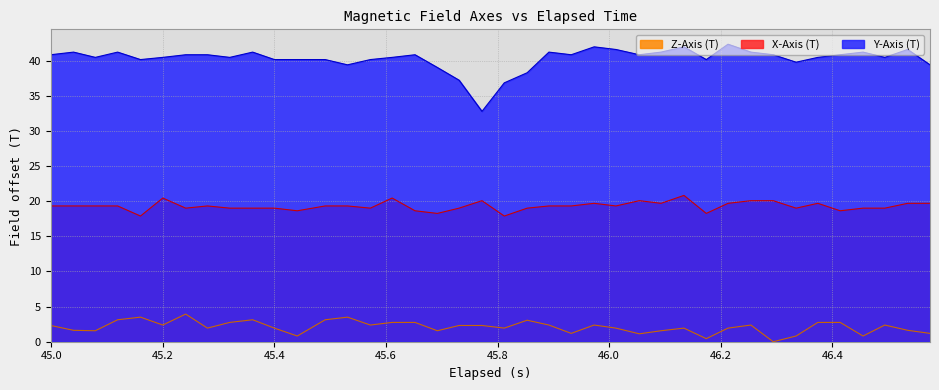

Is the value of X-Axis (T) at 14 greater than the value of Z-Axis (T) at 11?

Yes